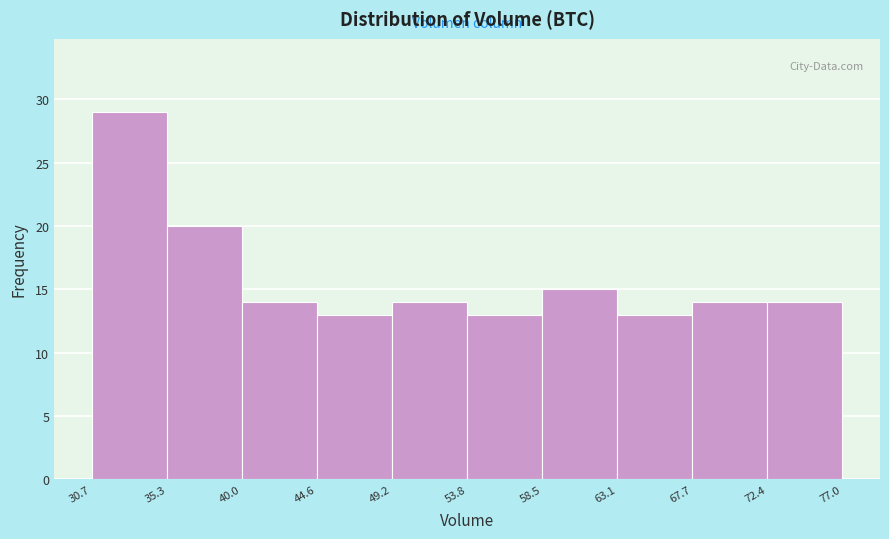

Over which range of the x-axis is the bar tallest?

30.7 to 35.3